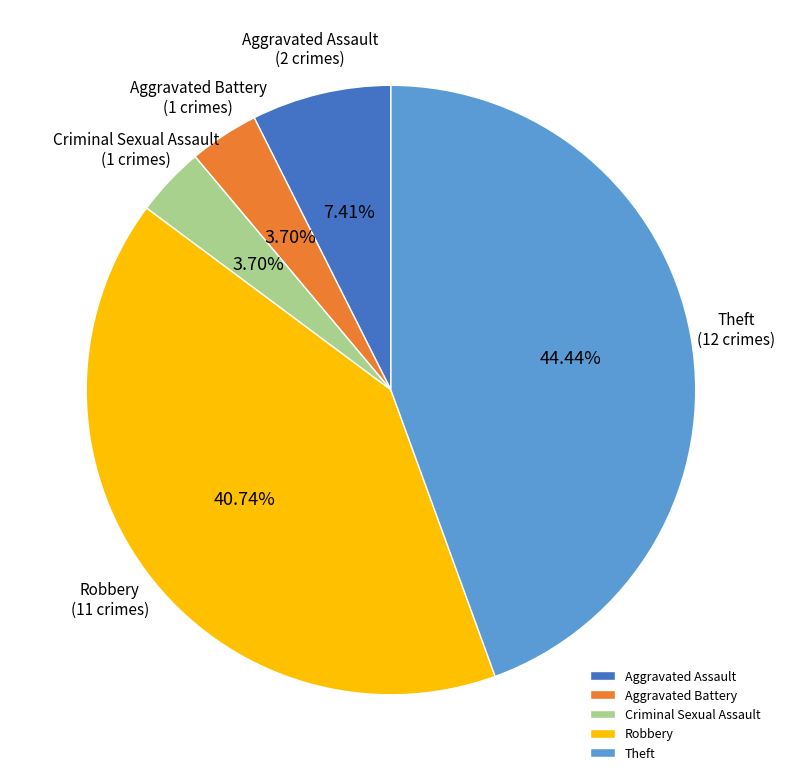

How many segments does this pie chart have?

5